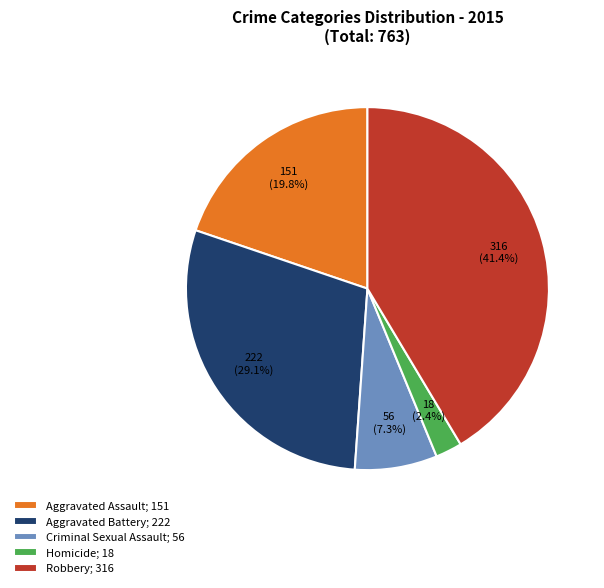

To the nearest percent, what percentage of the pie is Aggravated Assault?

20%